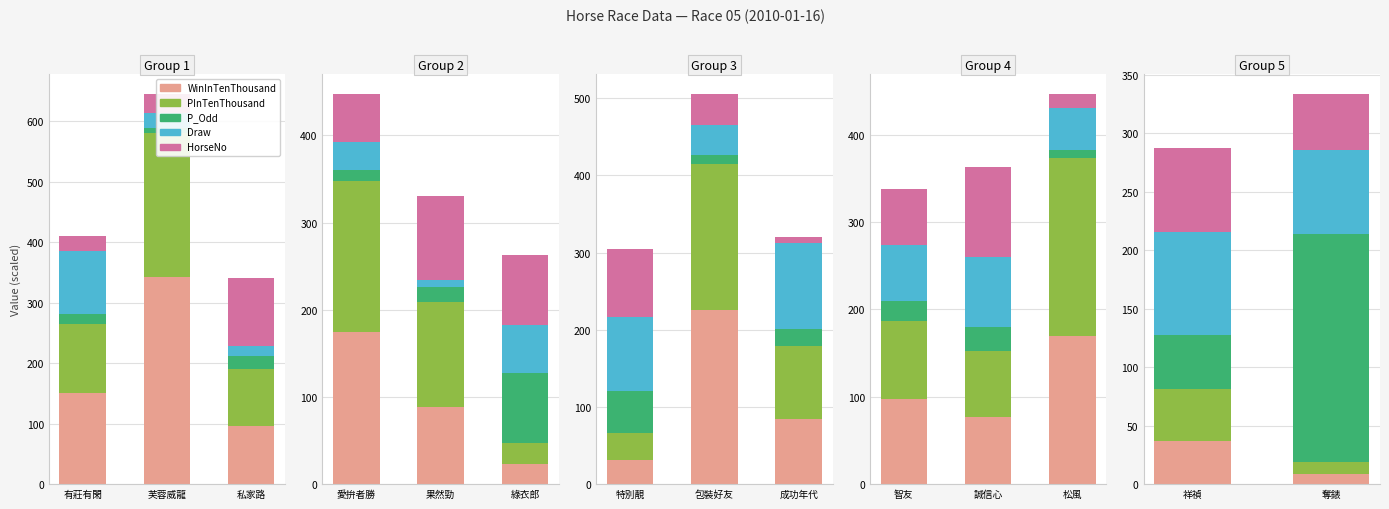

What is the total value across all series at 芙蓉威龍?

645.5